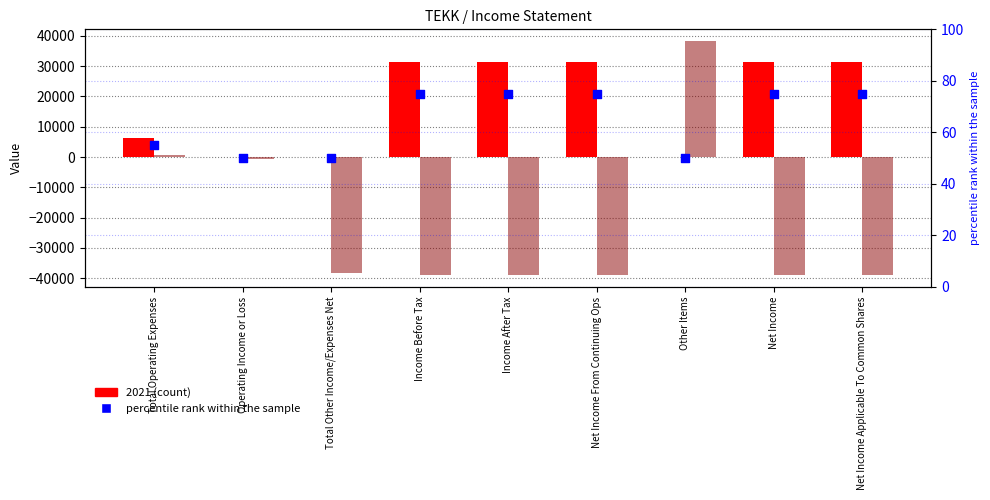

Which has a higher value, Net Income or Net Income Applicable To Common Shares?

Net Income